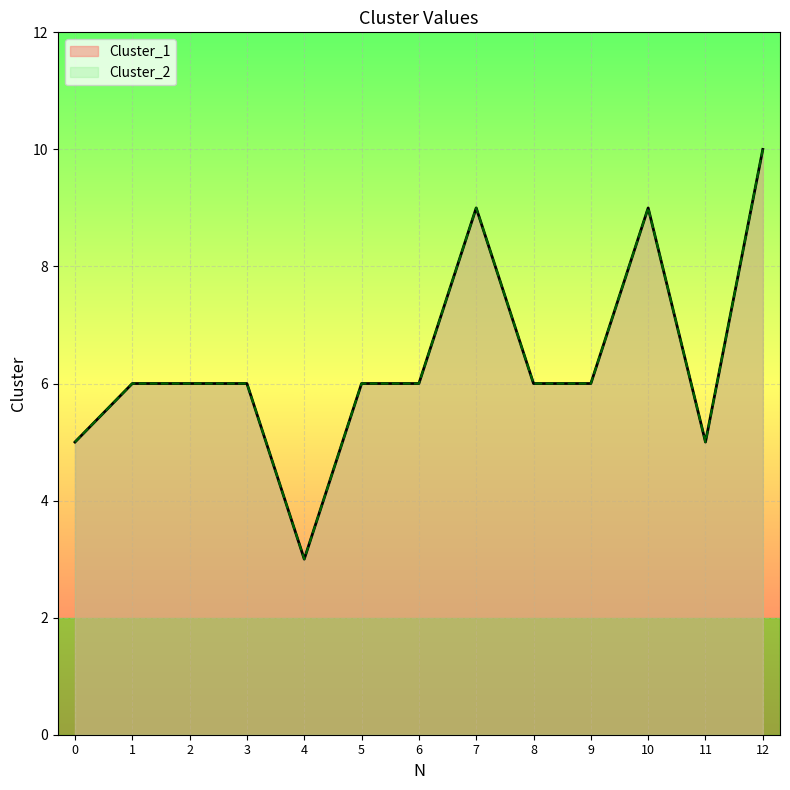

Does the chart display data point markers on the line(s)?

No